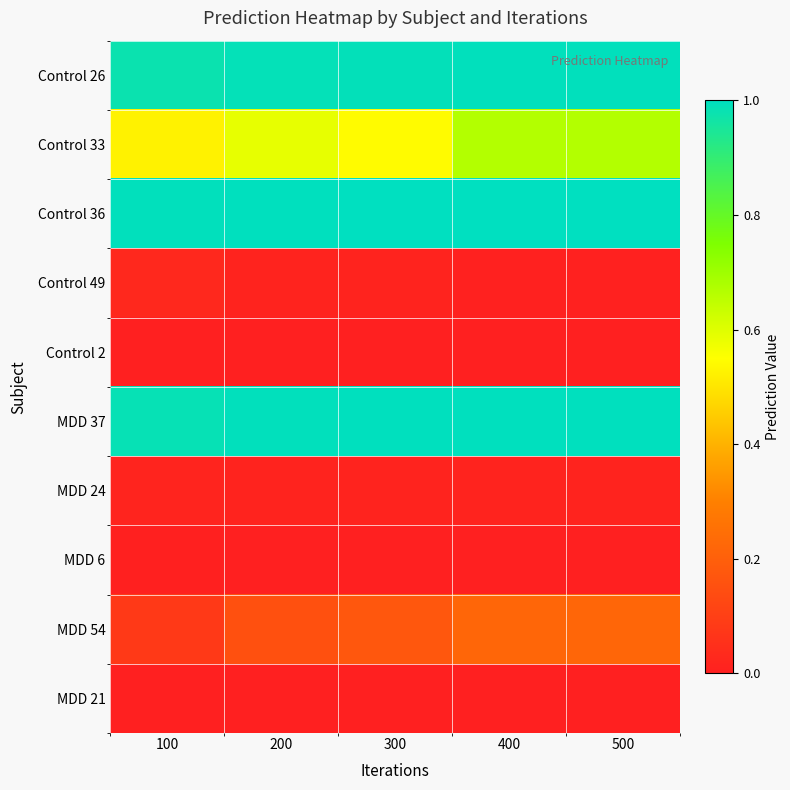

At how many categories does at least one series exceed 0?

5